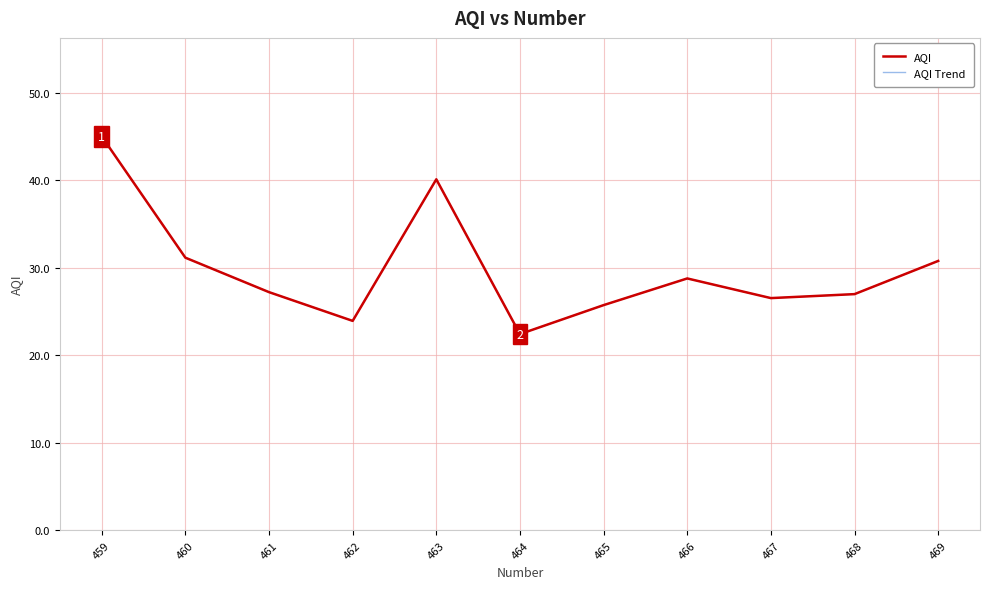

At which category is the sum across all series the highest?

459